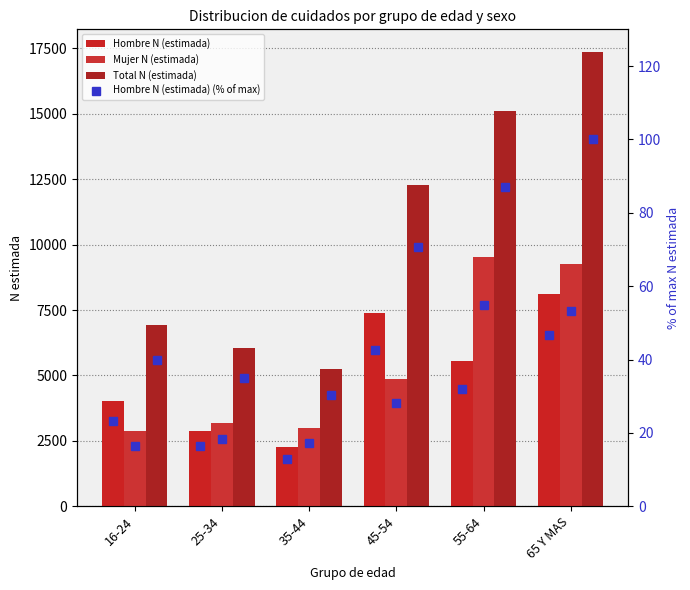

Is it true that Total N (estimada) (% of max) equals 100.0 at 65 Y MAS?

True